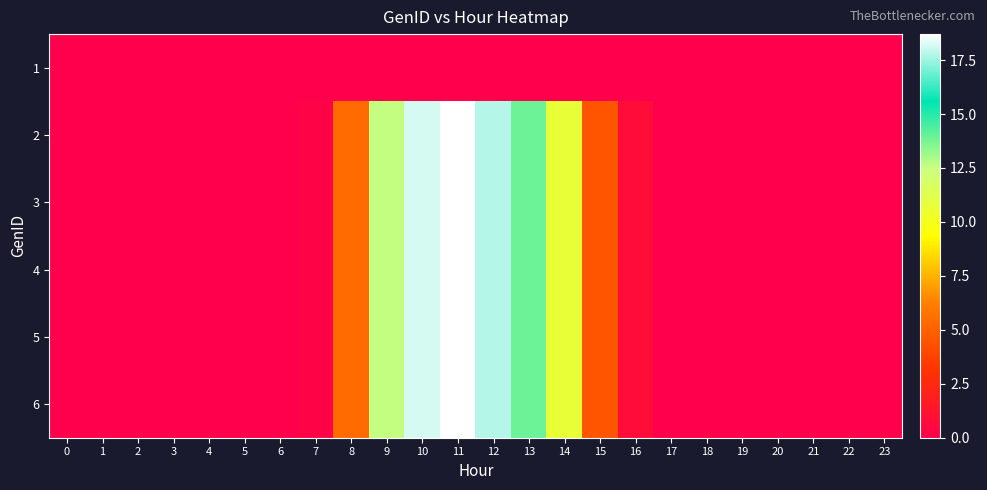

Reading right to left, what are all the values shown in this chart?

1: 23=0.0	22=0.0	21=0.0	20=0.0	19=0.0	18=0.0	17=0.0	16=0.0	15=0.0	14=0.0	13=0.0	12=0.0	11=0.0	10=0.0	9=0.0	8=0.0	7=0.0	6=0.0	5=0.0	4=0.0	3=0.0	2=0.0	1=0.0	0=0.0
2: 23=0.0	22=0.0	21=0.0	20=0.0	19=0.0	18=0.0	17=0.0	16=0.8	15=4.5	14=10.7	13=13.9	12=17.8	11=18.7	10=18.2	9=12.6	8=5.4	7=0.2	6=0.0	5=0.0	4=0.0	3=0.0	2=0.0	1=0.0	0=0.0
3: 23=0.0	22=0.0	21=0.0	20=0.0	19=0.0	18=0.0	17=0.0	16=0.8	15=4.5	14=10.7	13=13.9	12=17.8	11=18.7	10=18.2	9=12.6	8=5.4	7=0.2	6=0.0	5=0.0	4=0.0	3=0.0	2=0.0	1=0.0	0=0.0
4: 23=0.0	22=0.0	21=0.0	20=0.0	19=0.0	18=0.0	17=0.0	16=0.8	15=4.5	14=10.7	13=13.9	12=17.8	11=18.7	10=18.2	9=12.6	8=5.4	7=0.2	6=0.0	5=0.0	4=0.0	3=0.0	2=0.0	1=0.0	0=0.0
5: 23=0.0	22=0.0	21=0.0	20=0.0	19=0.0	18=0.0	17=0.0	16=0.8	15=4.5	14=10.7	13=13.9	12=17.8	11=18.7	10=18.2	9=12.6	8=5.4	7=0.2	6=0.0	5=0.0	4=0.0	3=0.0	2=0.0	1=0.0	0=0.0
6: 23=0.0	22=0.0	21=0.0	20=0.0	19=0.0	18=0.0	17=0.0	16=0.8	15=4.5	14=10.7	13=13.9	12=17.8	11=18.7	10=18.2	9=12.6	8=5.4	7=0.2	6=0.0	5=0.0	4=0.0	3=0.0	2=0.0	1=0.0	0=0.0